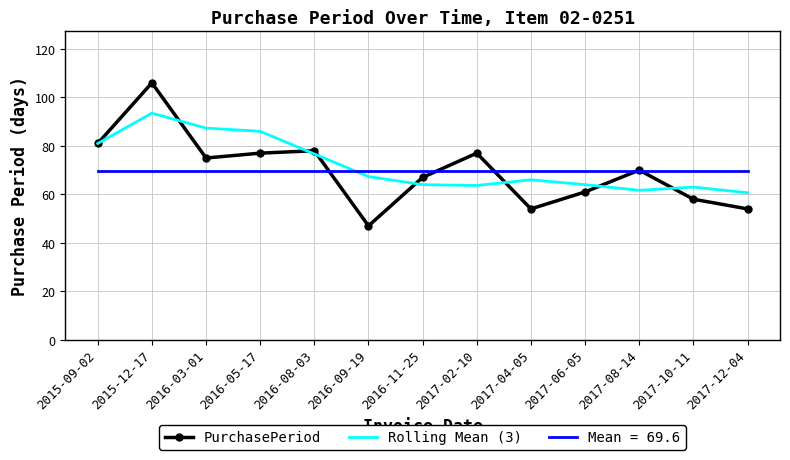

Read the PurchasePeriod value at 2016-09-19.

47.0